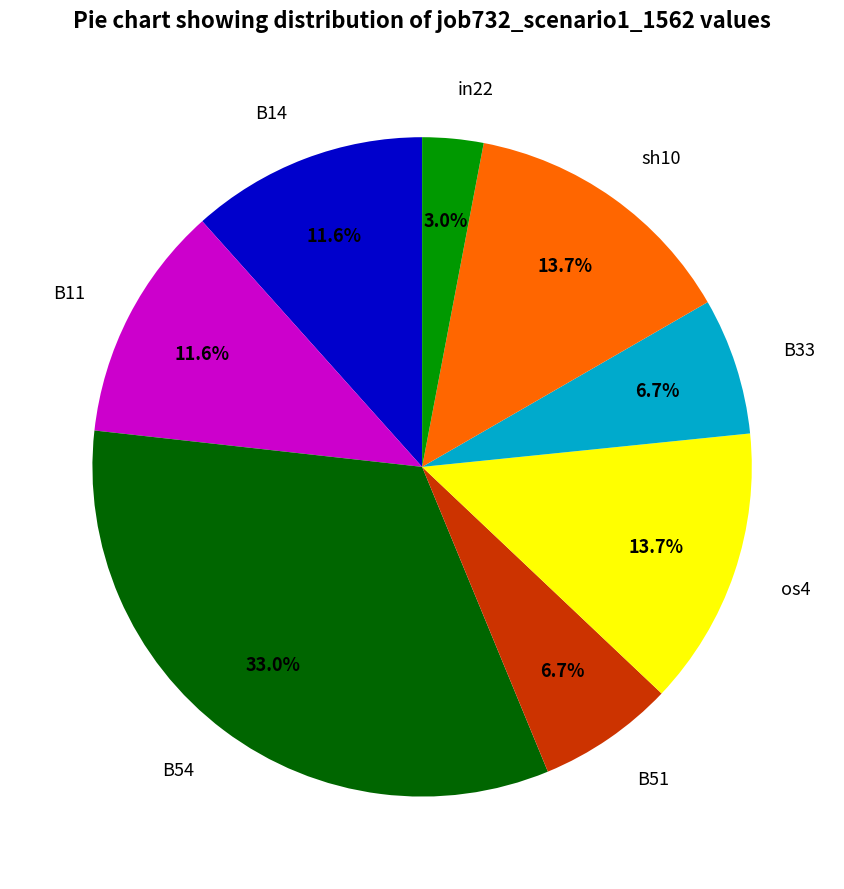

Which has a higher value, in22 or B33?

B33